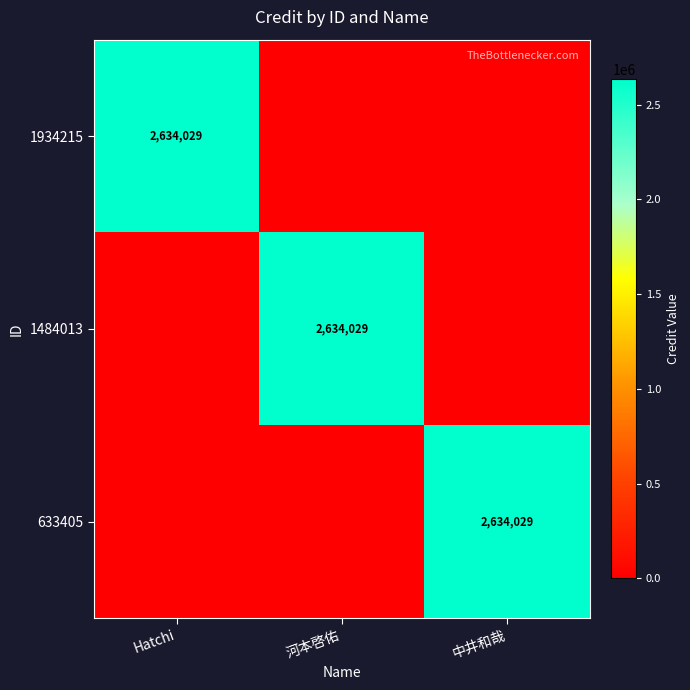

Is it true that 1484013 equals 2634029 at 河本啓佑?

True